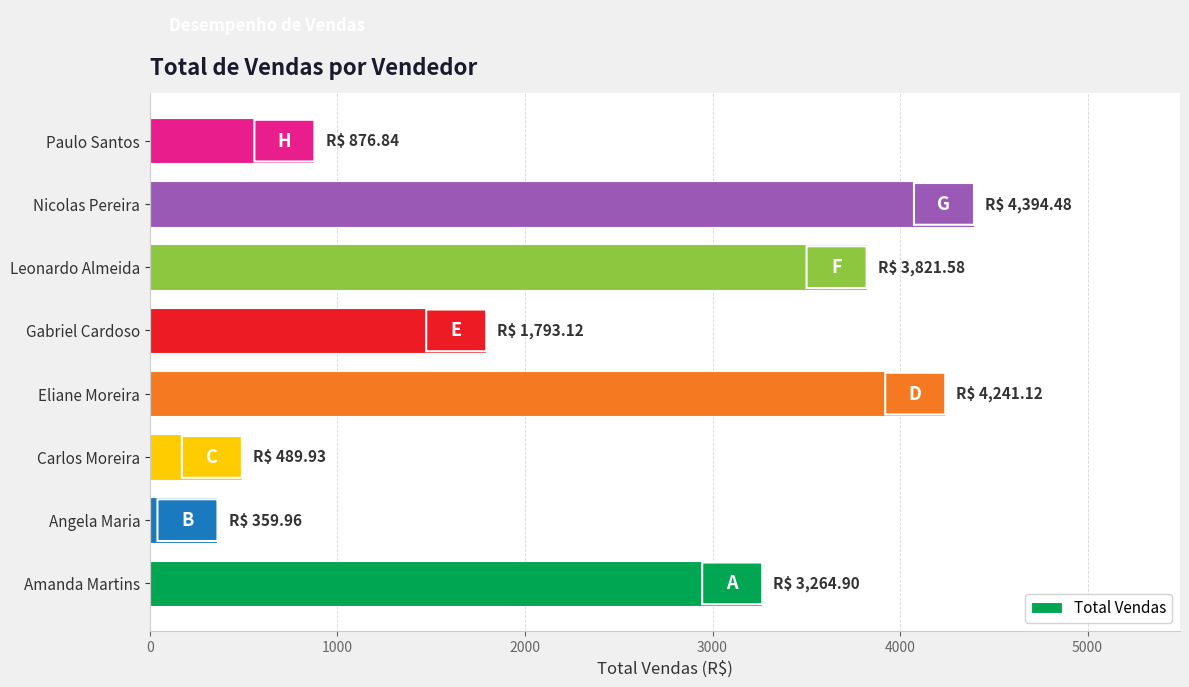

What is the difference between the second highest and minimum values?

3881.2